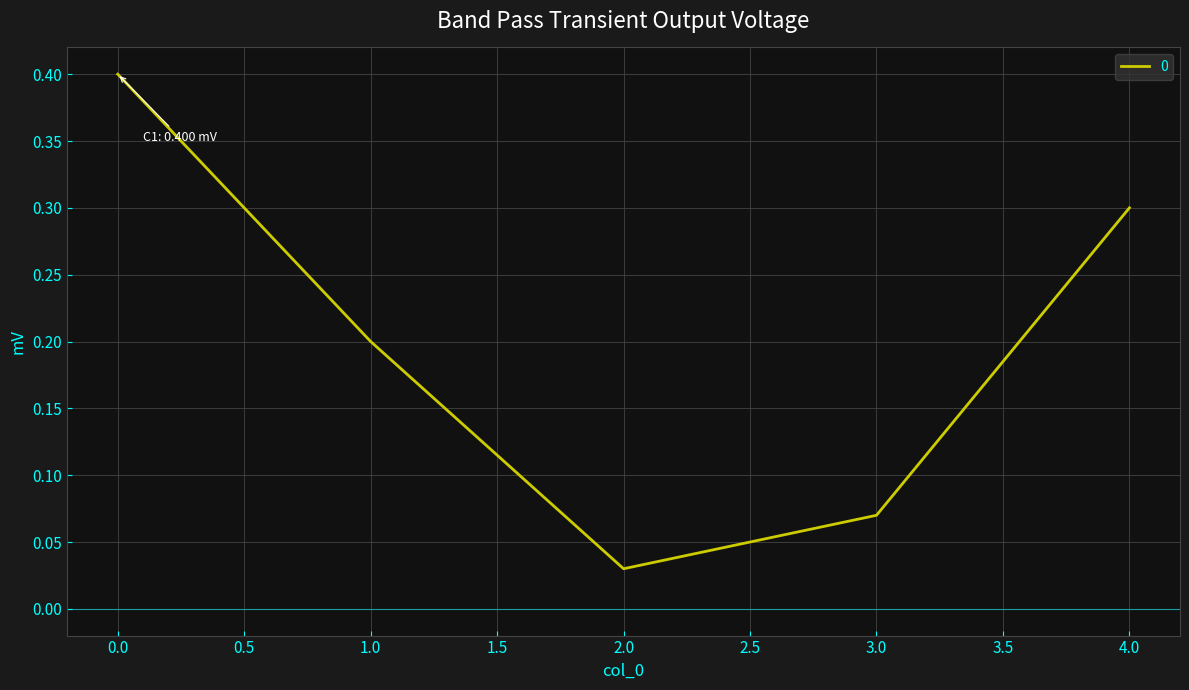

True or false: the data shows 0.0 at 3.0.

False